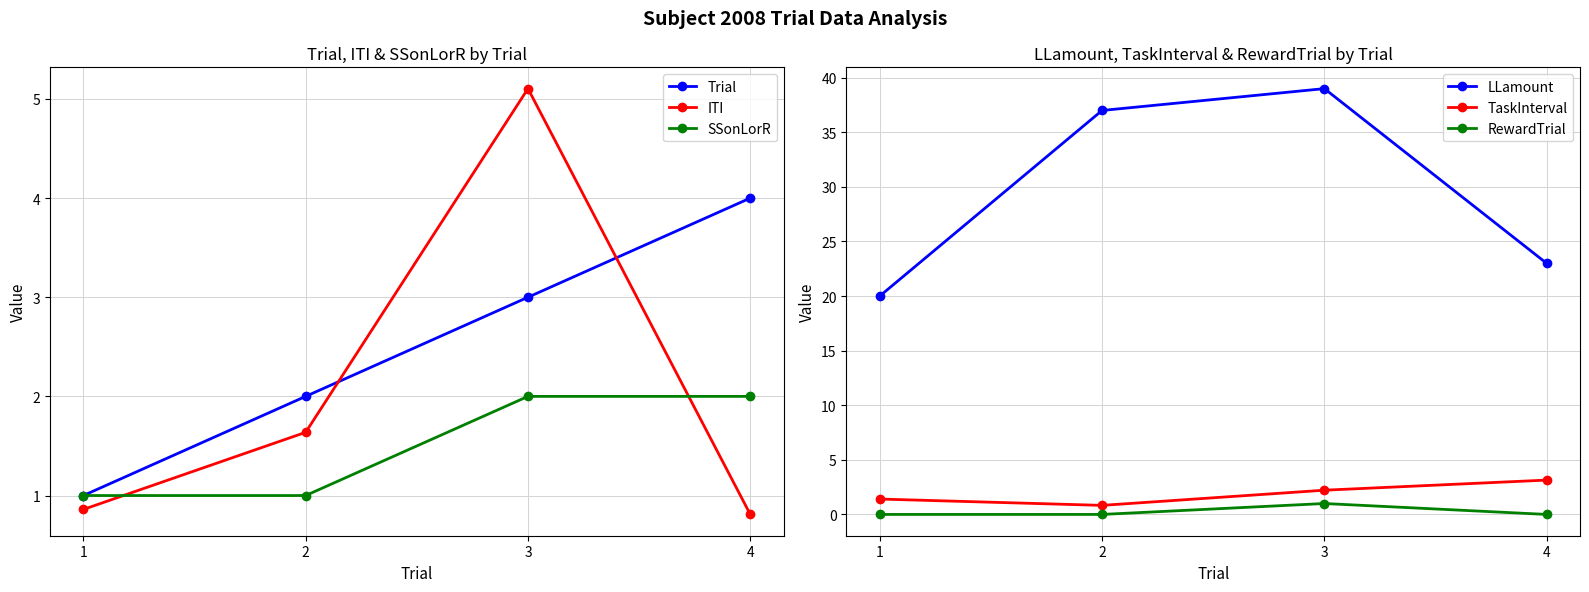

What is the approximate value of LLamount at 3?

39.0